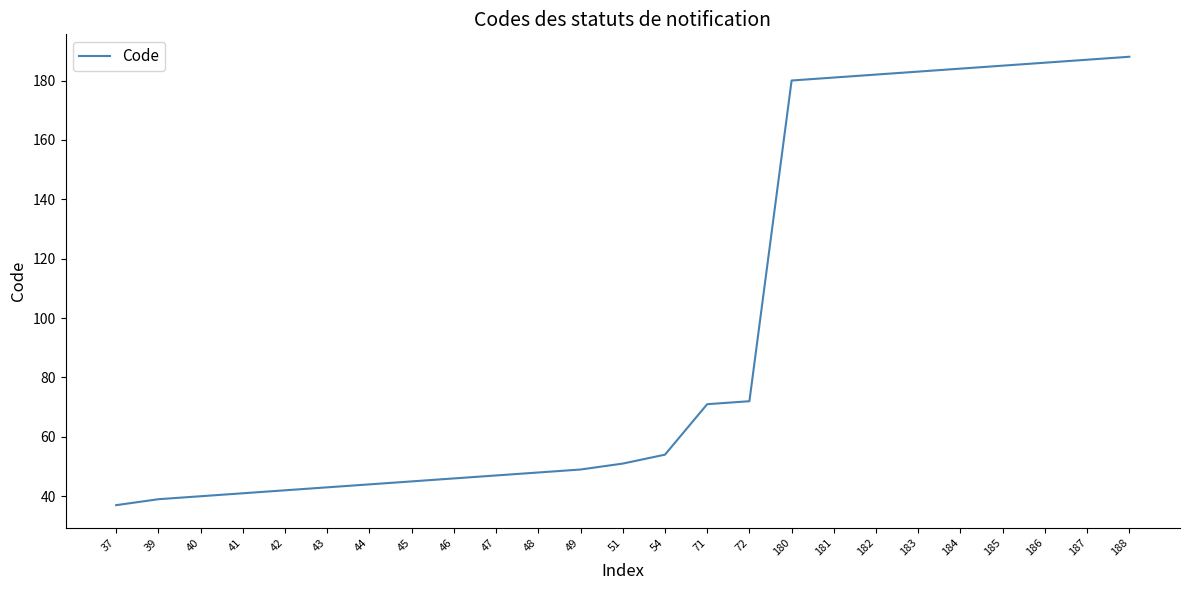

What value does the data have at 186, to the nearest 5?

185